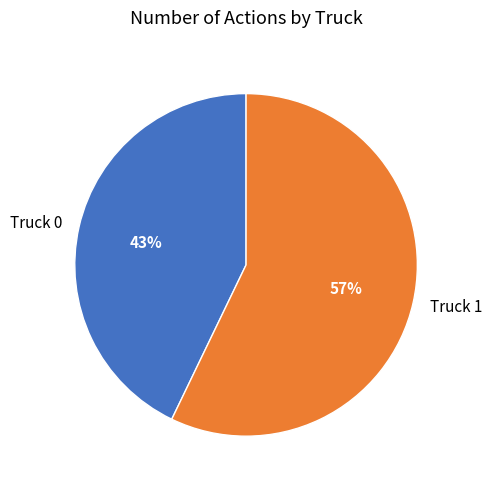

To the nearest percent, what percentage of the pie is Truck 1?

57%